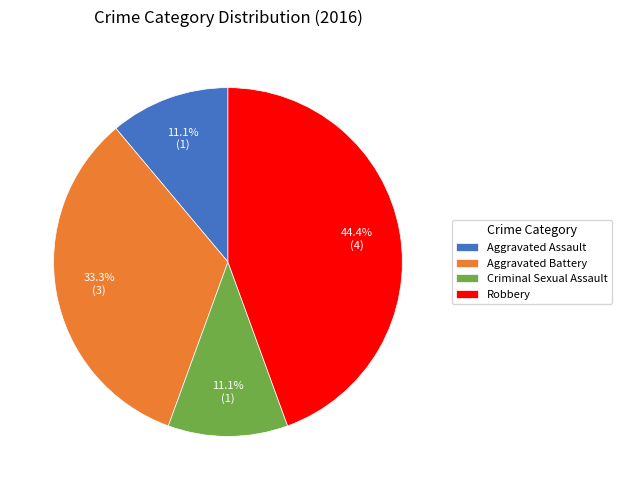

Does Criminal Sexual Assault represent more than half of the total?

No